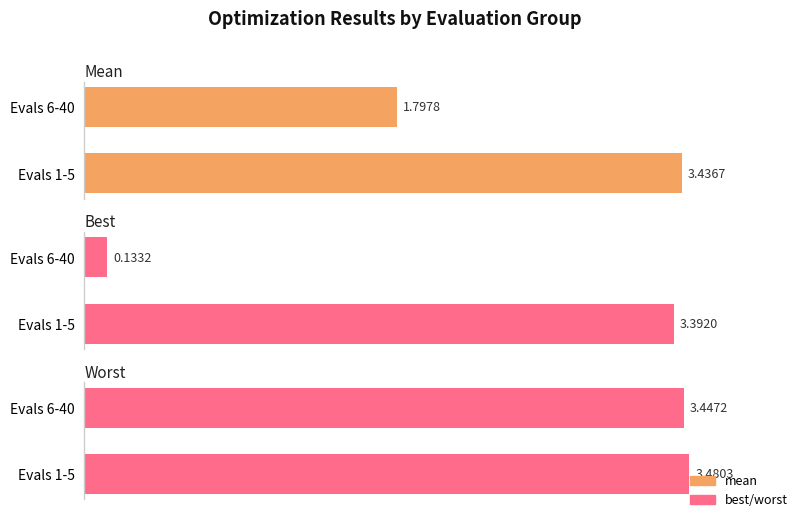

Rank the series by their average value, from lowest to highest.

best, mean, worst